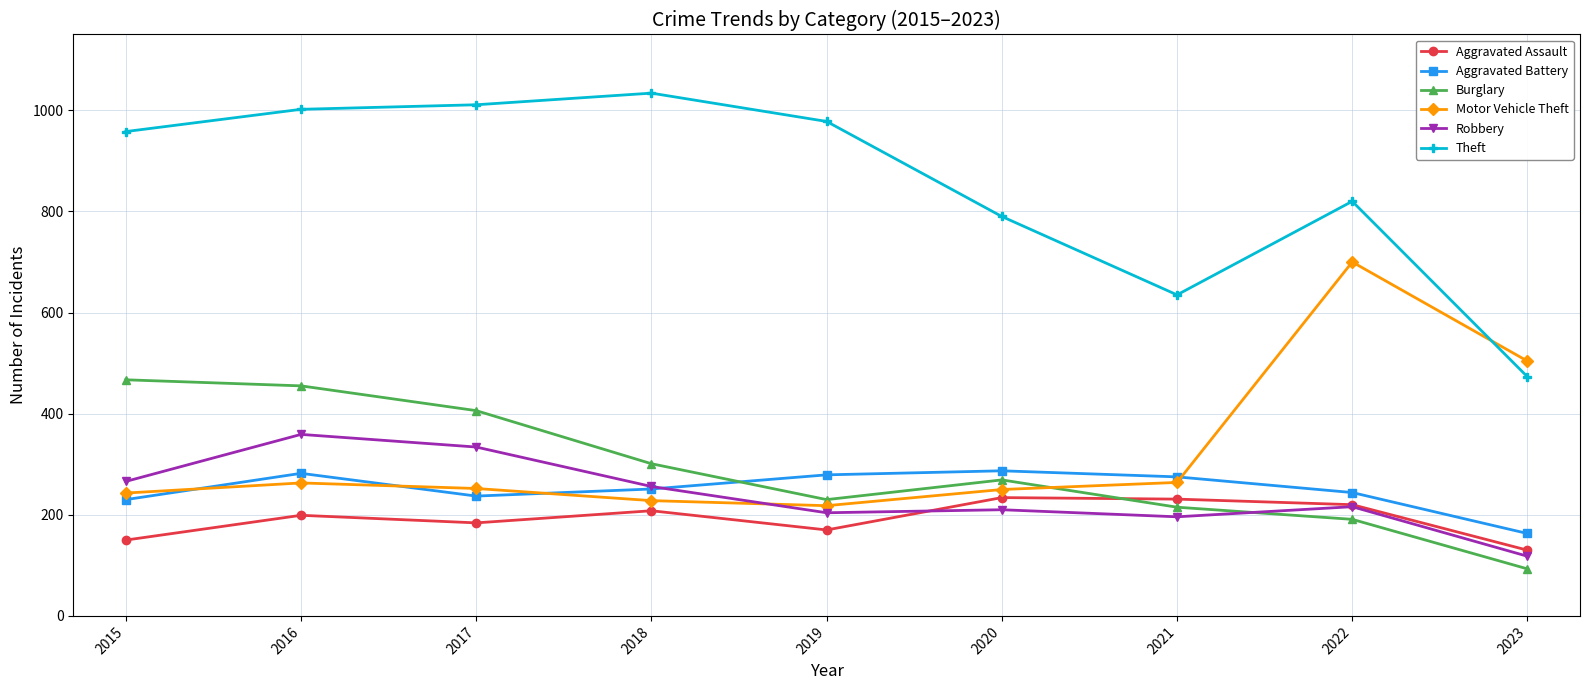

Is the value of Theft at 2023 greater than the value of Aggravated Battery at 2017?

Yes